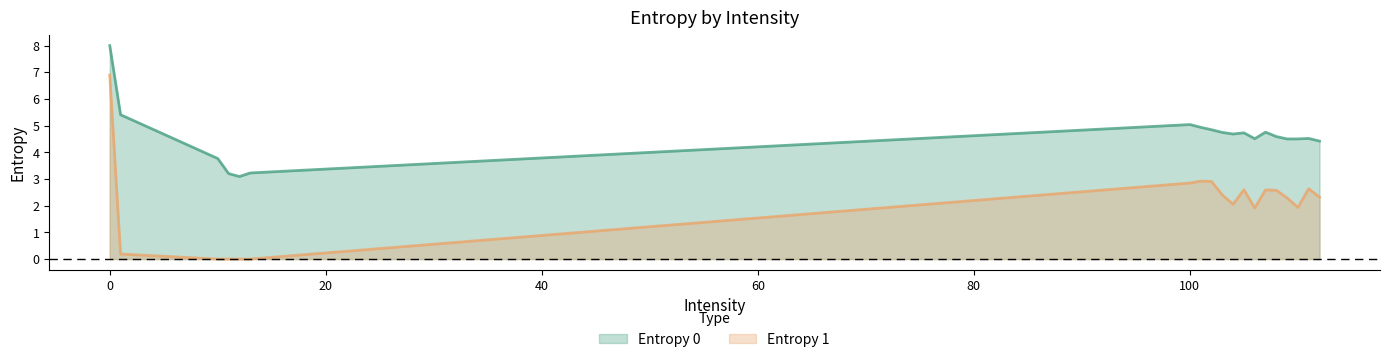

What are all the series names shown in the legend?

Entropy 0, Entropy 1